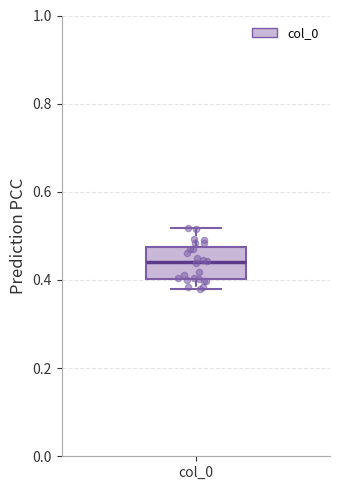

Where does the median line of the box for col_0 sit on the y-axis? The values are not printed on the chart, so give them approximately, as read against the axis.

0.44